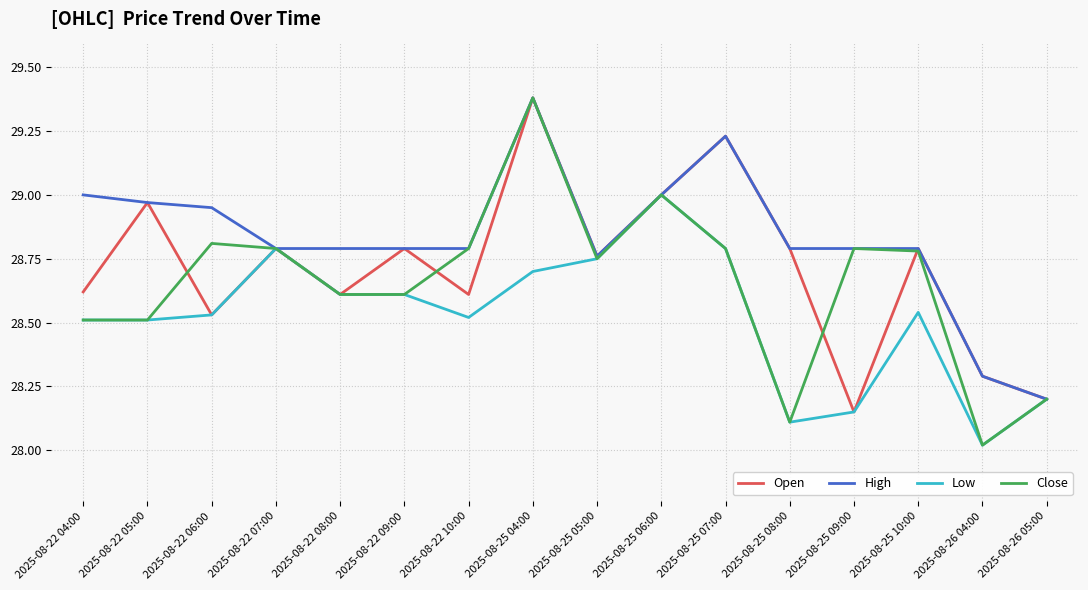

At which label is Close closest to 28?

2025-08-26 04:00